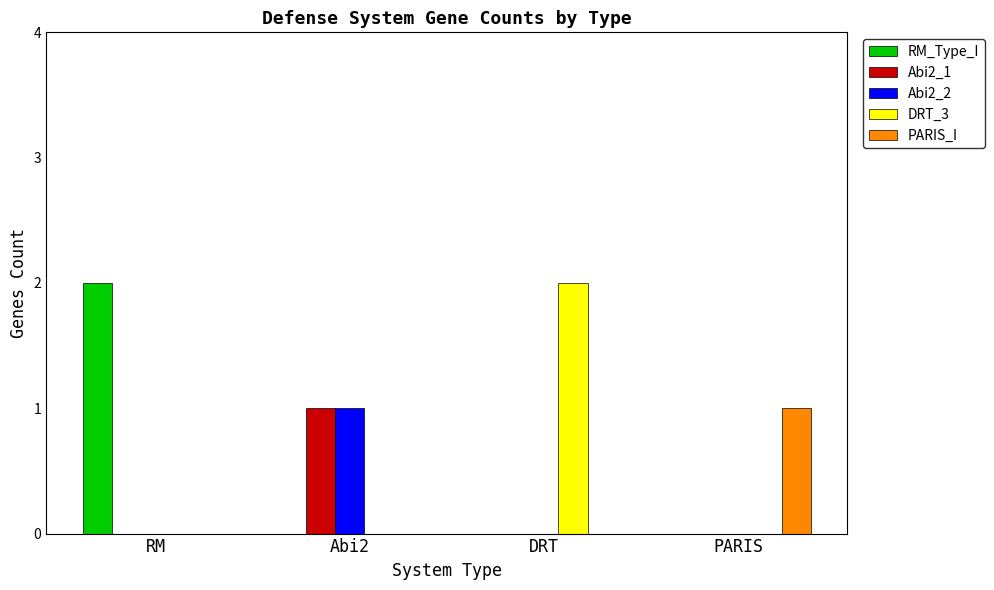

Between Abi2 and DRT, which series saw the biggest shift?

DRT_3